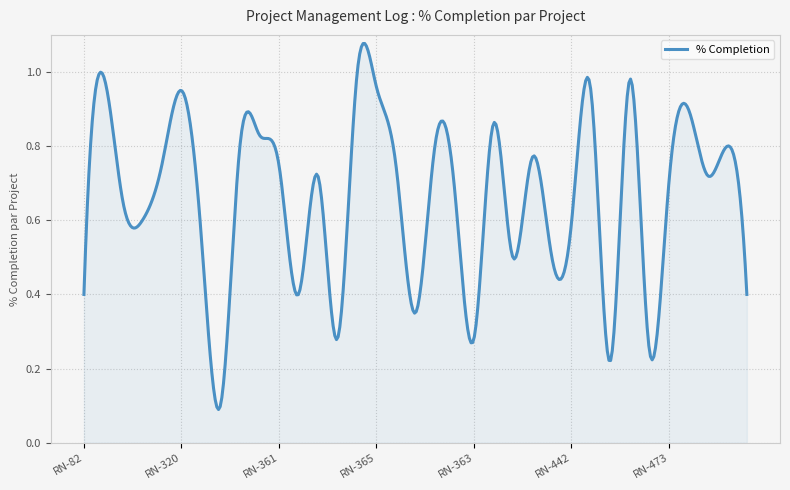

Does the chart display data point markers on the line(s)?

No